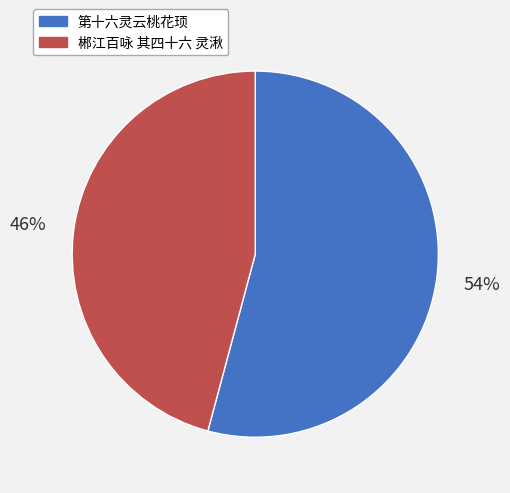

How many segments does this pie chart have?

2